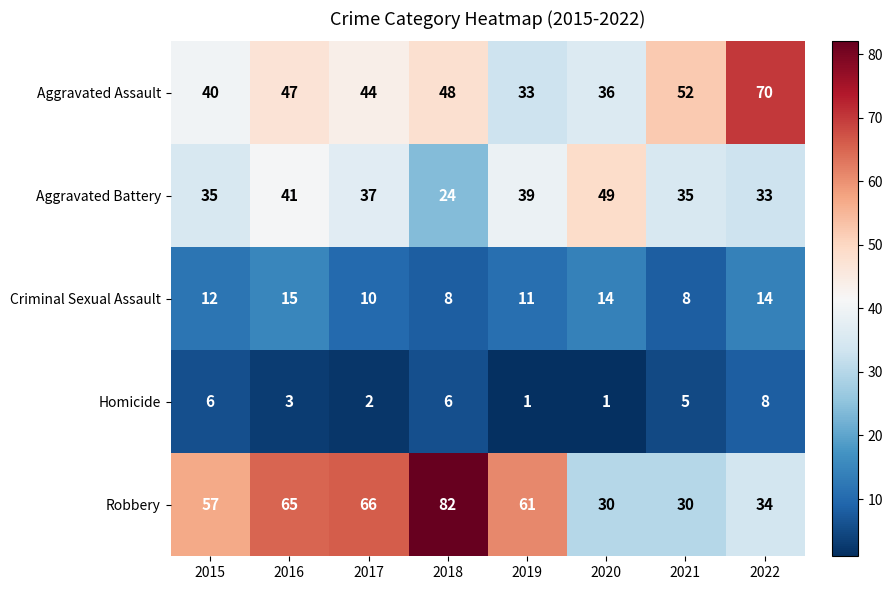

Between 2018 and 2020, which series saw the biggest shift?

Robbery